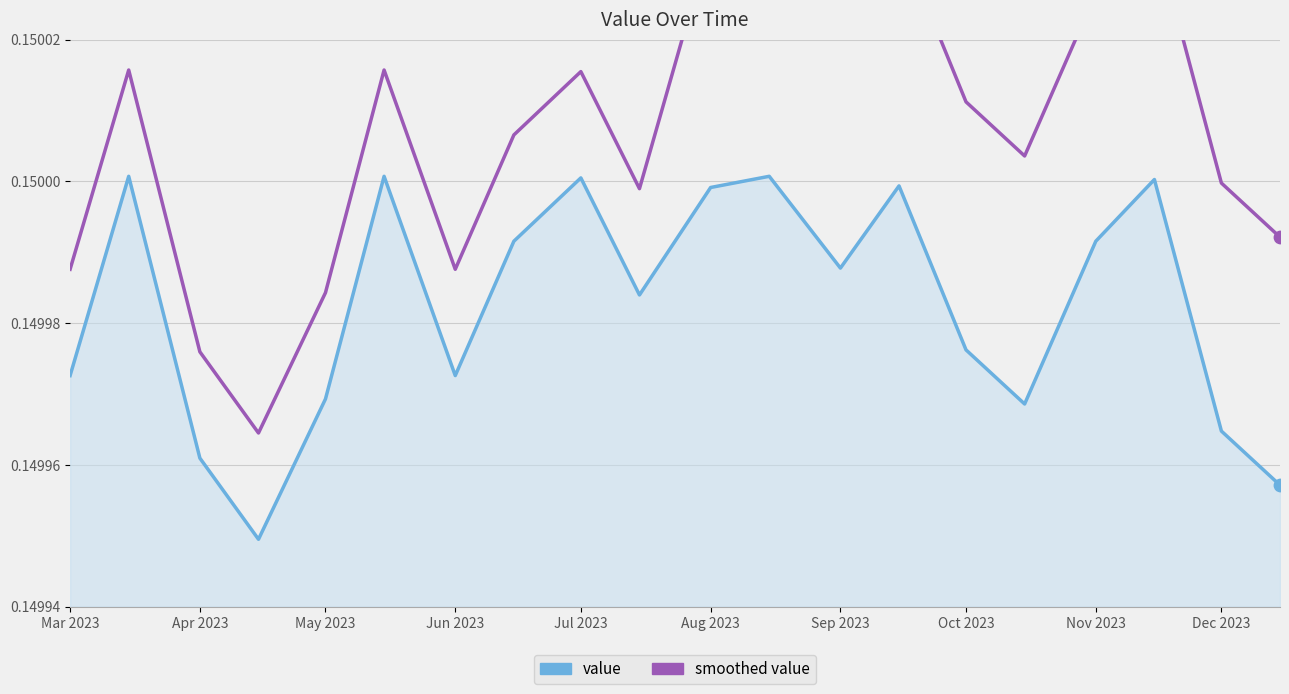

What is the total value across all series at Sep 2023?

0.3